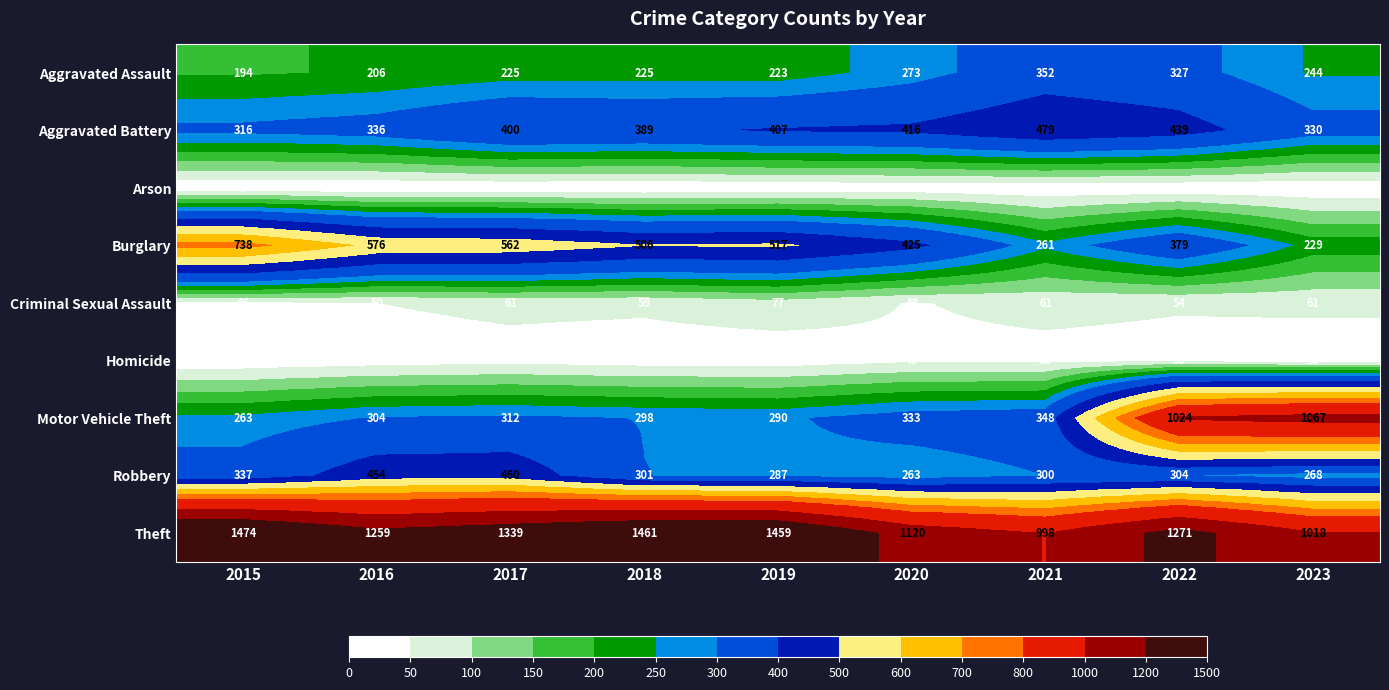

Which label corresponds to the largest value in the chart?

2015